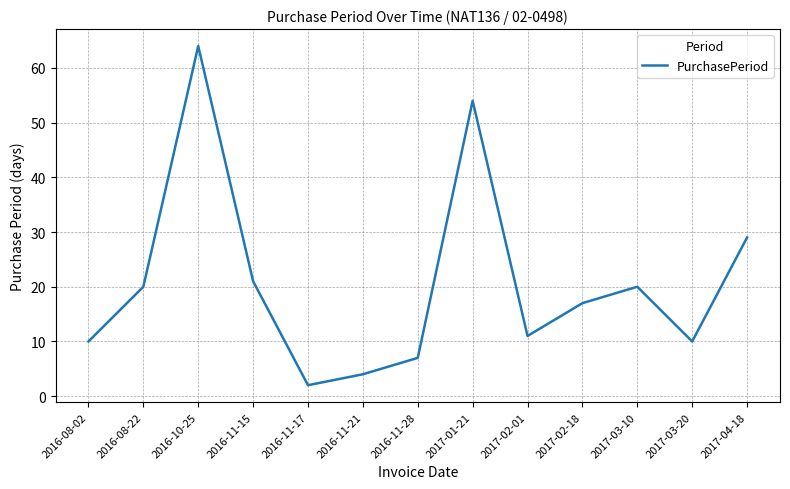

True or false: the data shows 64 at 2016-10-25.

True